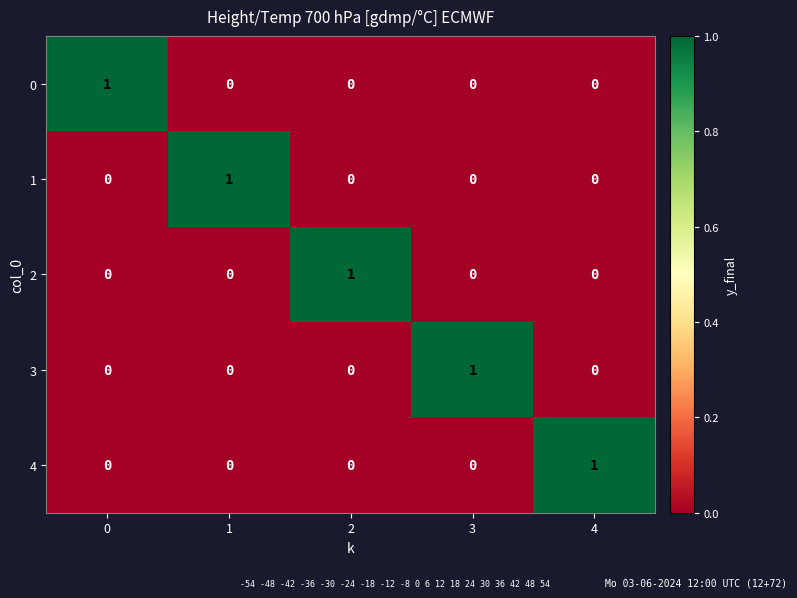

Reading left to right, extract all data points from this chart.

0: 1	0	0	0	0
1: 0	1	0	0	0
2: 0	0	1	0	0
3: 0	0	0	1	0
4: 0	0	0	0	1